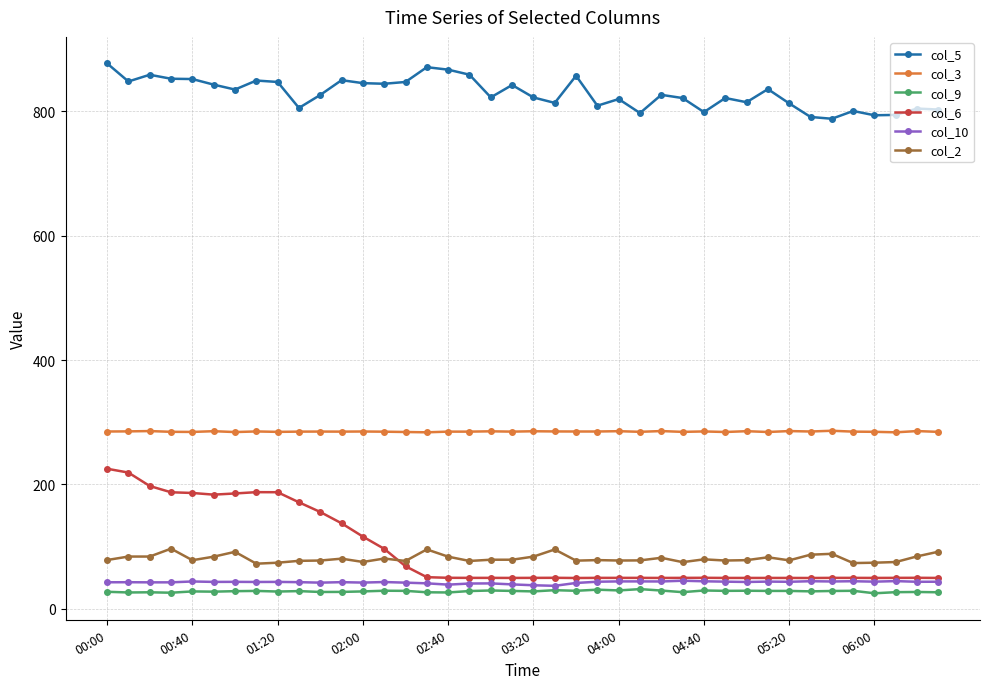

What is the sum of all col_10 values?

1700.2